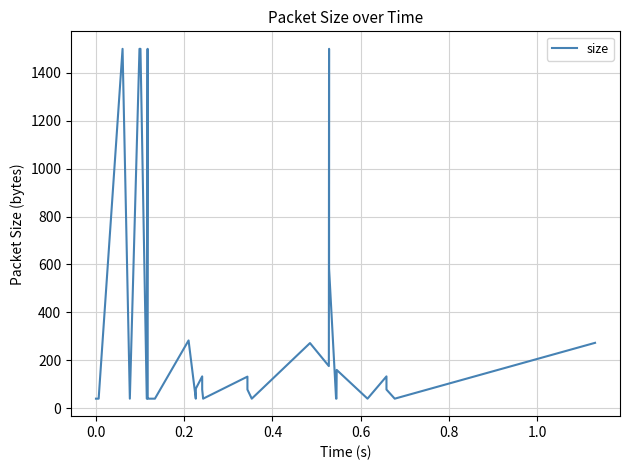

How many lines are shown in the chart?

1